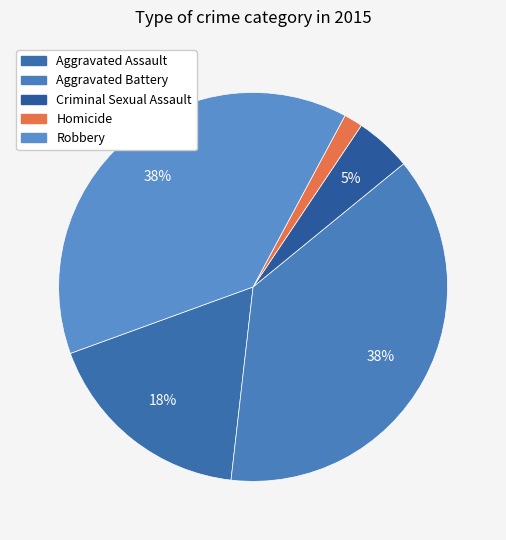

To the nearest percent, what portion does Aggravated Assault represent?

18%